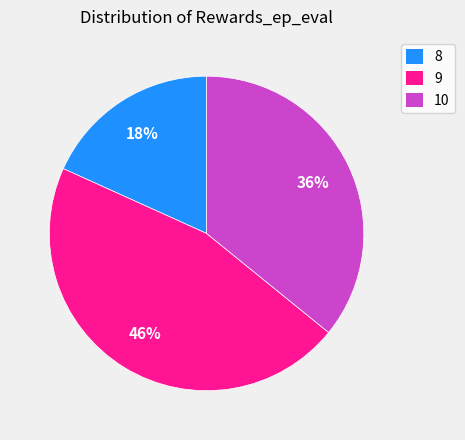

Between 10 and 8, which is larger?

10